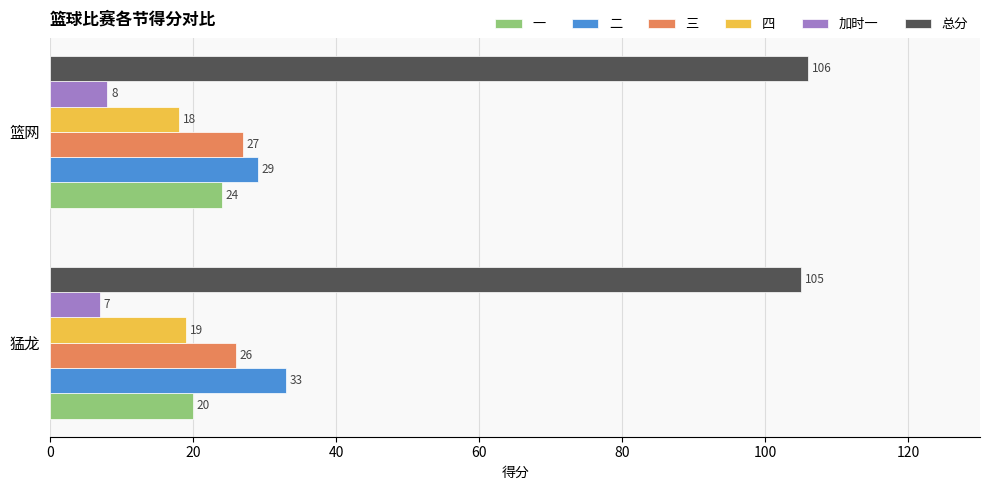

What are all the series names shown in the legend?

一, 二, 三, 四, 加时一, 总分